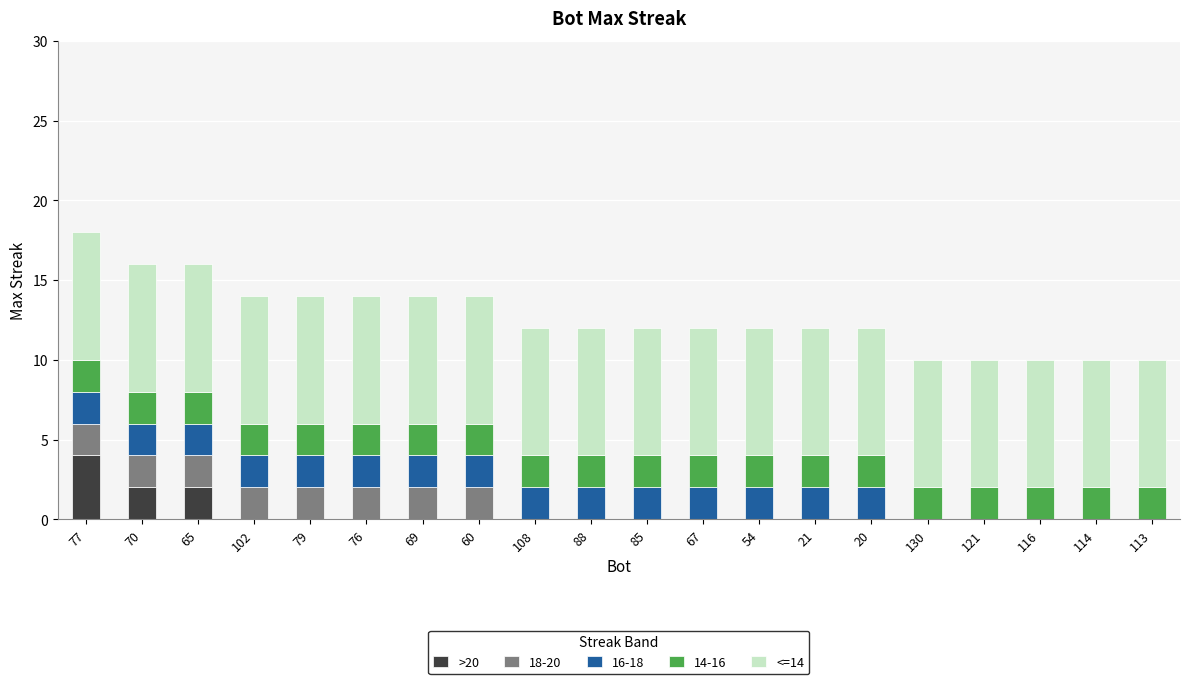

The value of >20 at 108 is 2. True or false?

False